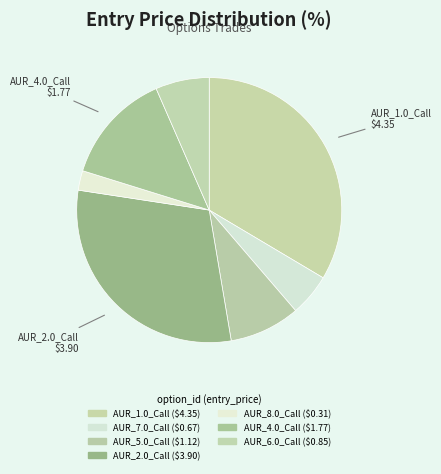

True or false: AUR_7.0_Call accounts for 1% of the total.

False